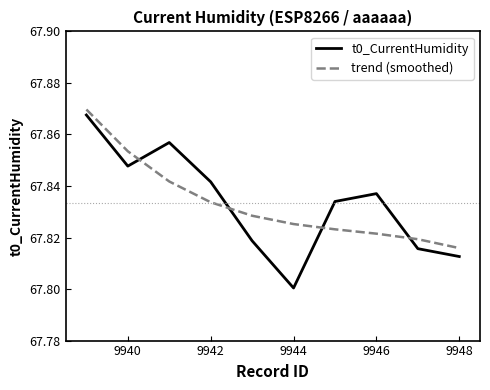

After their last crossing, which series has the higher values: trend (smoothed) or t0_CurrentHumidity?

trend (smoothed)